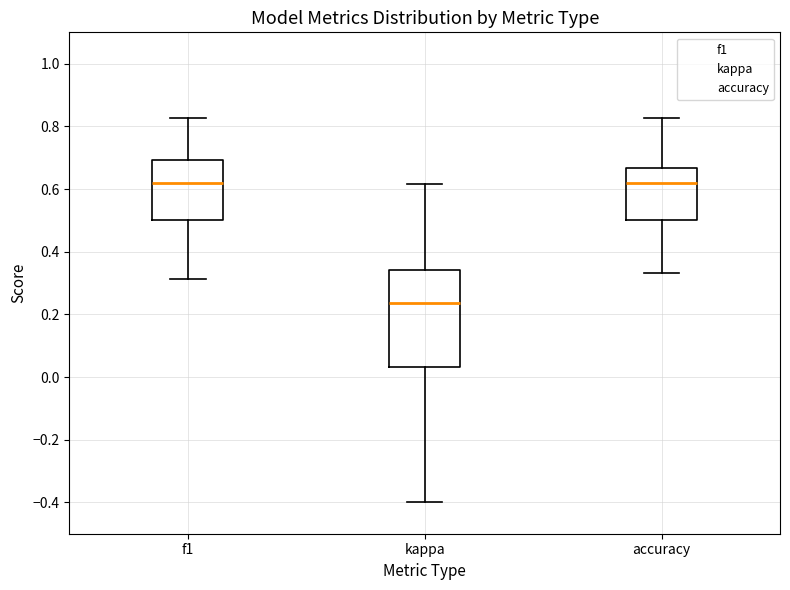

Which box is the tallest, from its lower edge to its upper edge?

kappa